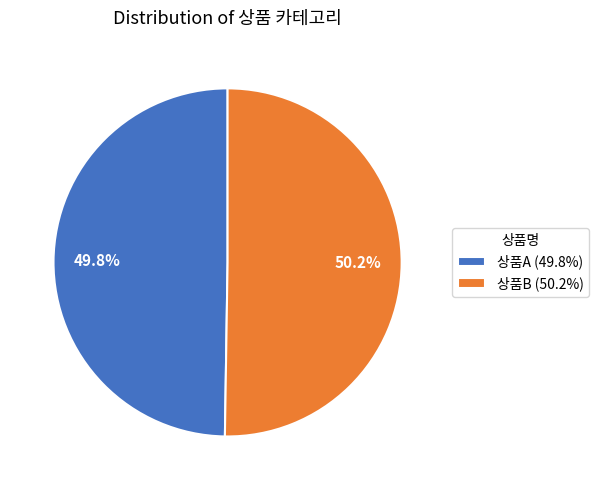

The 상품A slice represents 50% of the pie. True or false?

True